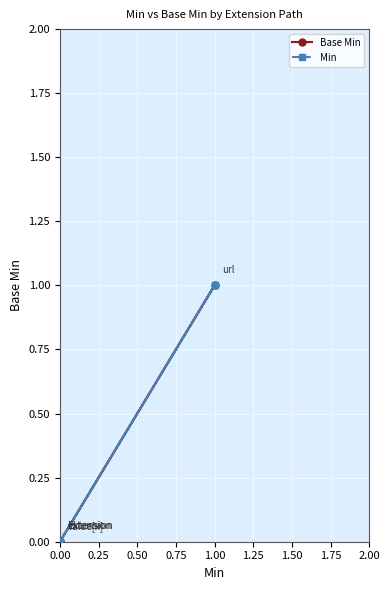

Which series has the largest total across all categories?

Base Min